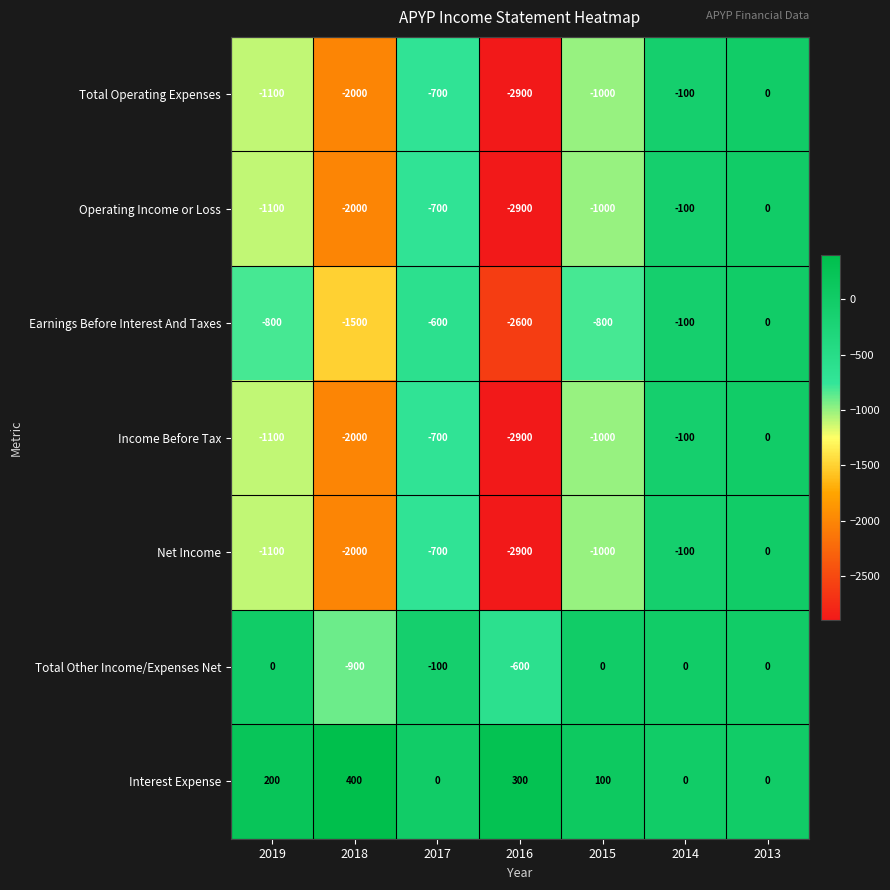

Which series has the largest total across all categories?

Interest Expense